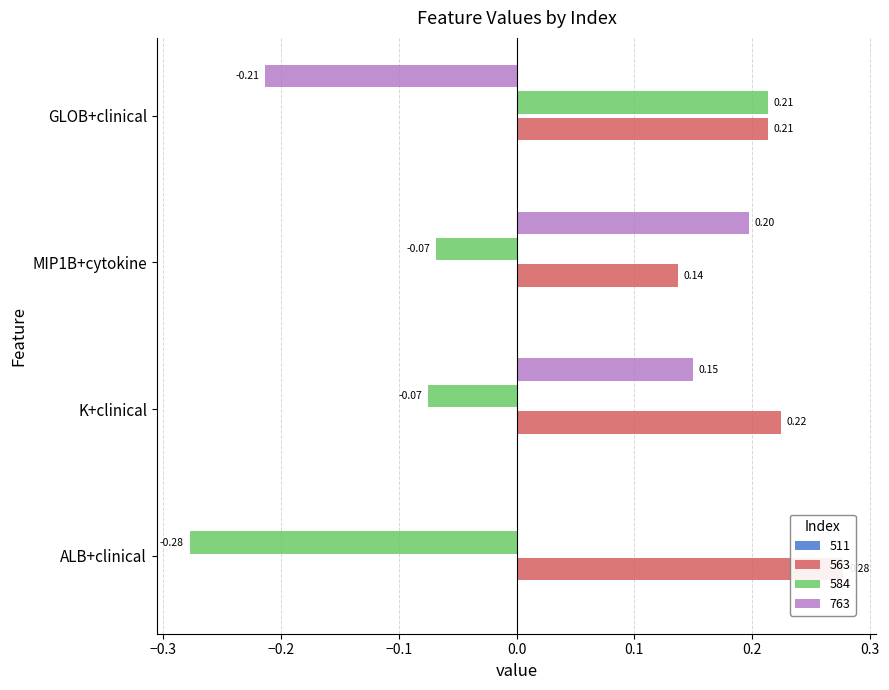

Which series has the largest total across all categories?

563